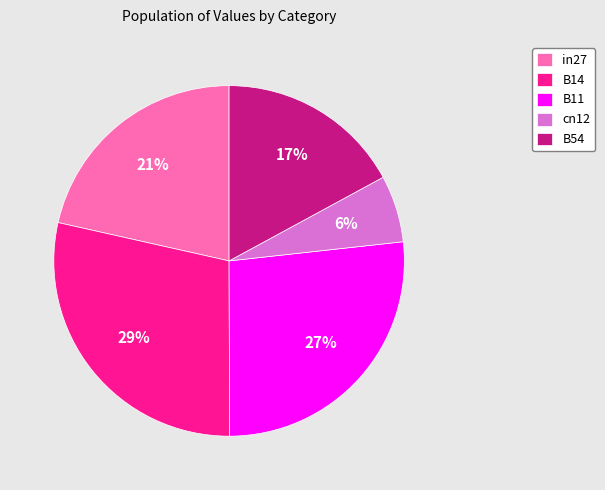

How many slices are in this pie chart?

5